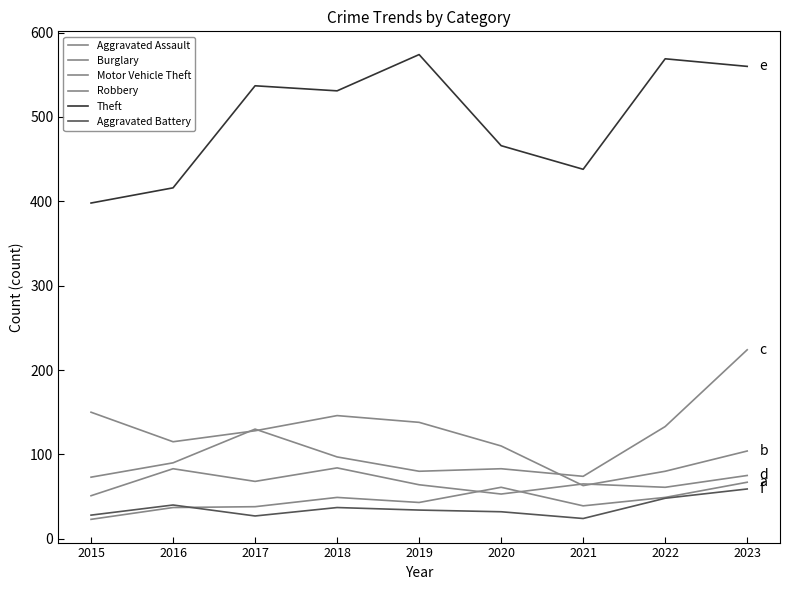

Which series has the largest total across all categories?

Theft